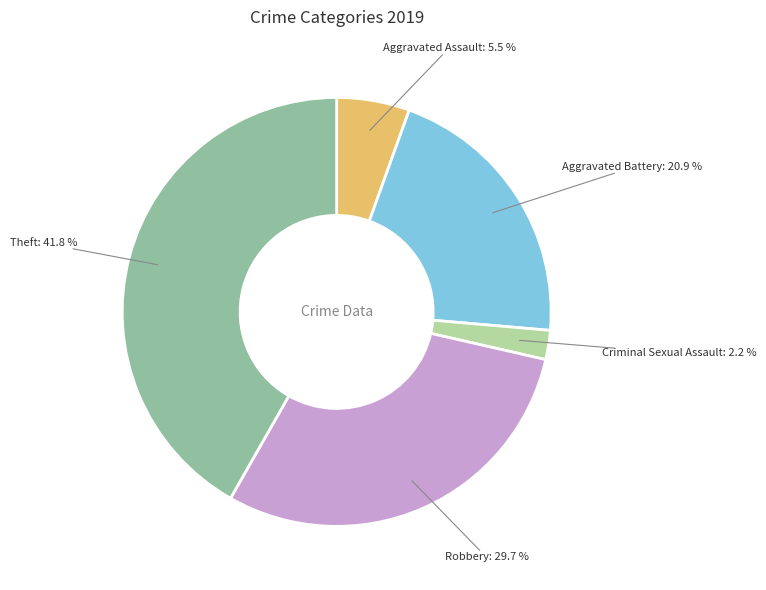

What percentage do Criminal Sexual Assault and Robbery together represent?

31.9%